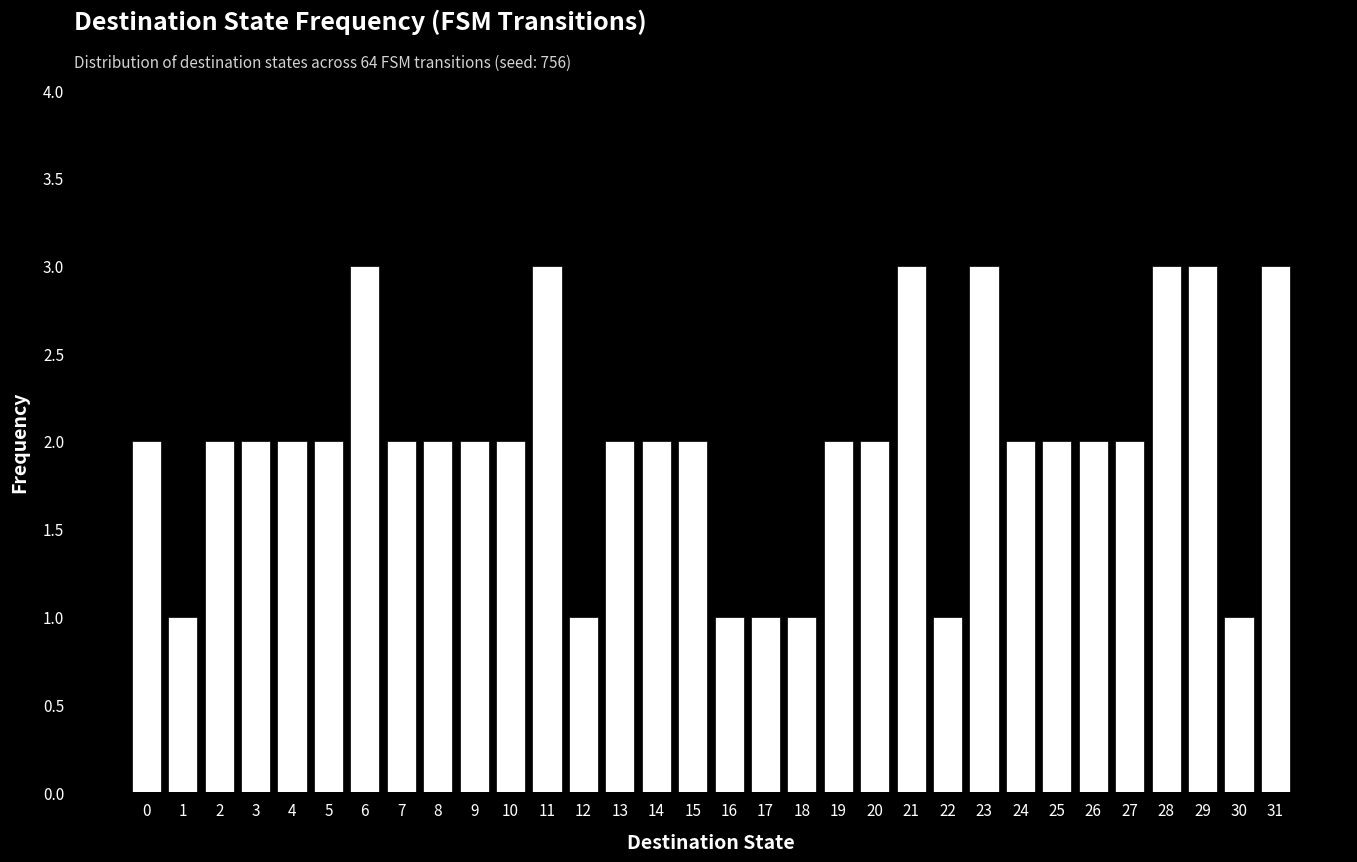

What is the ratio of the value at 24 to the value at 7?

1.0